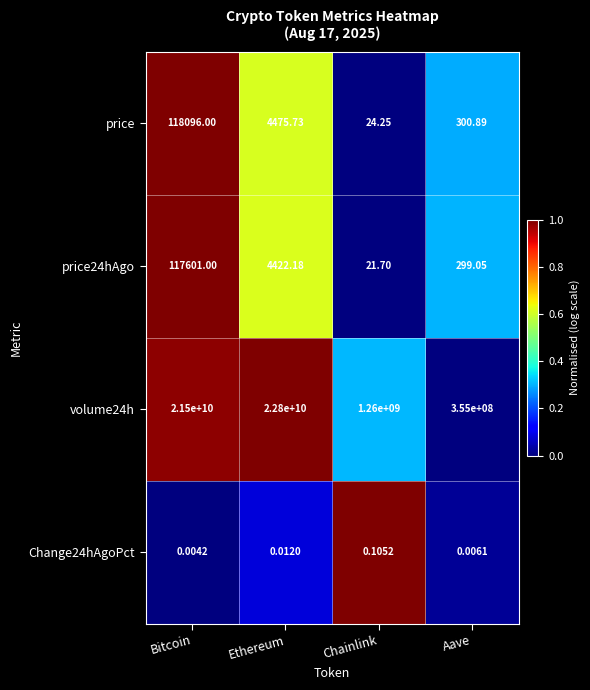

Rank the series at Bitcoin from lowest to highest value.

Change24hAgoPct, price24hAgo, price, volume24h